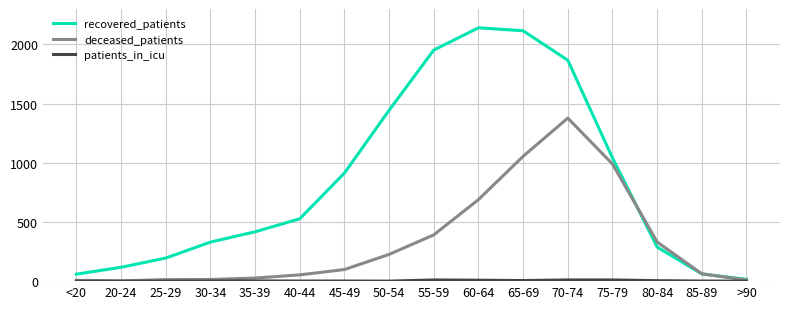

Where is recovered_patients nearest to the value 1078?

75-79